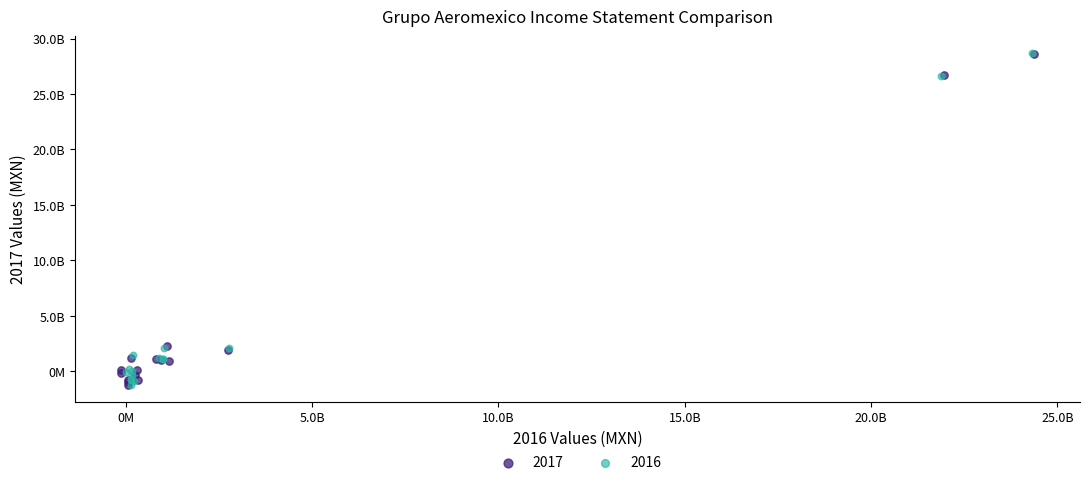

What are all the series names shown in the legend?

2017, 2016